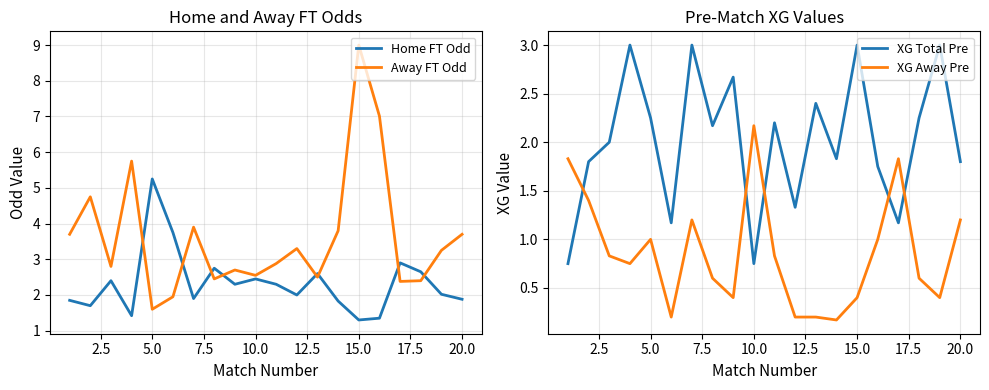

How many interior local peaks does the XG Away Pre series have?

4